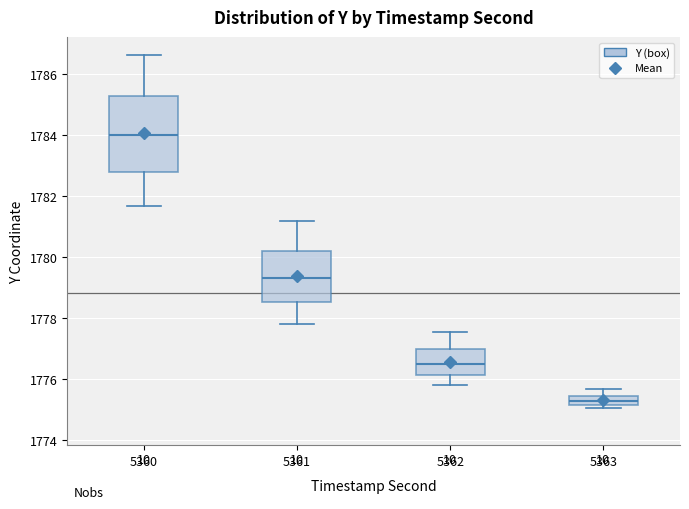

Where does the upper whisker of the box at x = 5360 end on the y-axis? The values are not printed on the chart, so give them approximately, as read against the axis.

1786.6